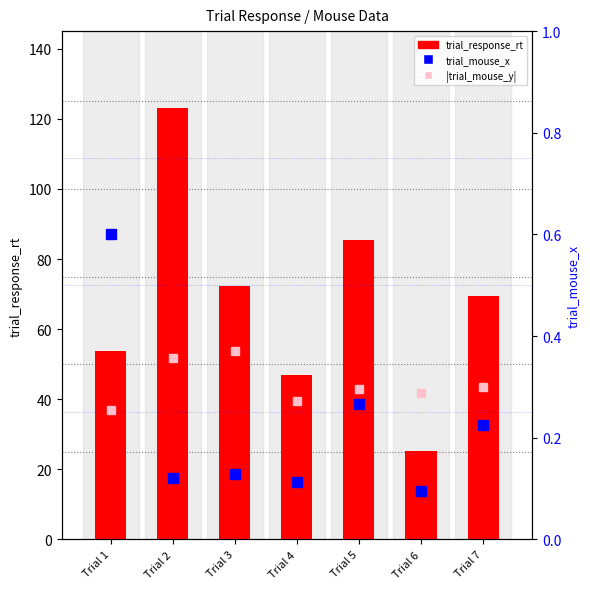

The value of |trial_mouse_y| at Trial 5 is 0.3. True or false?

True